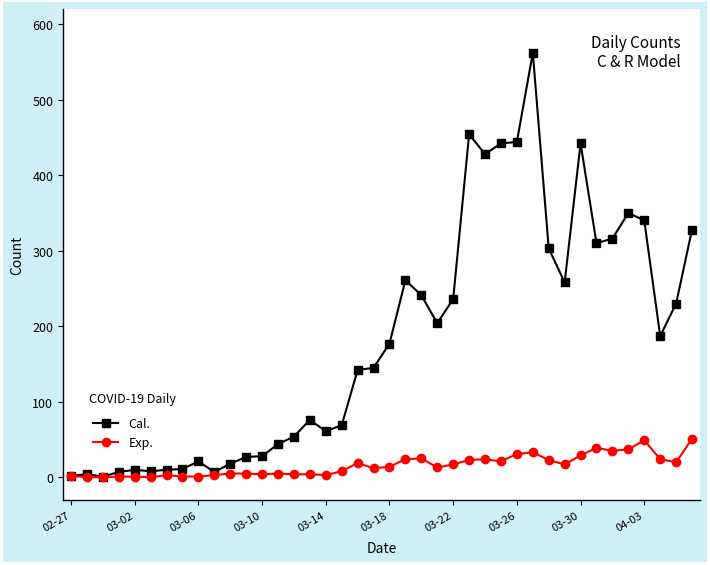

Does the chart display data point markers on the line(s)?

Yes